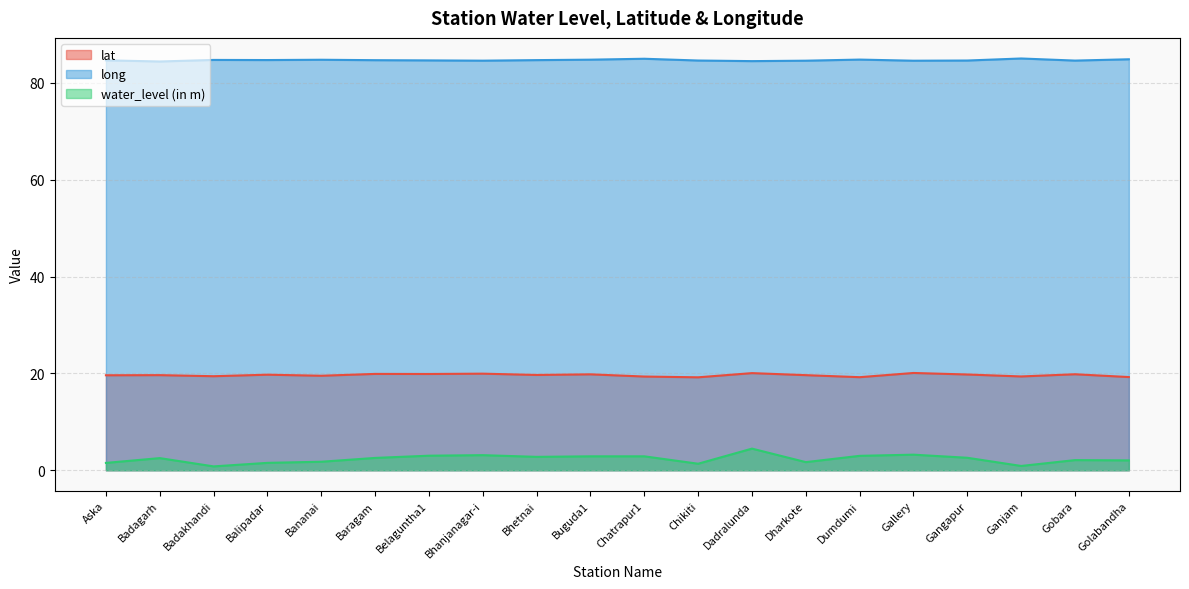

List the series in order of their overall mean, lowest first.

water_level (in m), lat, long